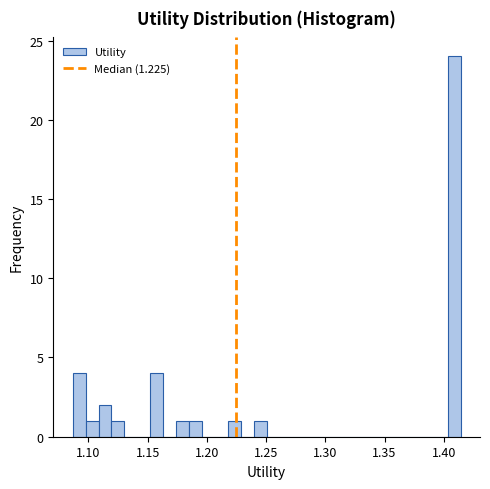

Around what value on the x-axis is the tallest bar? Give the approximate position of its centre, as read against the axis.

1.410